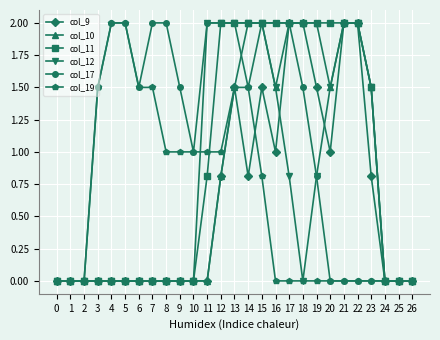

Which series has the largest total across all categories?

col_17